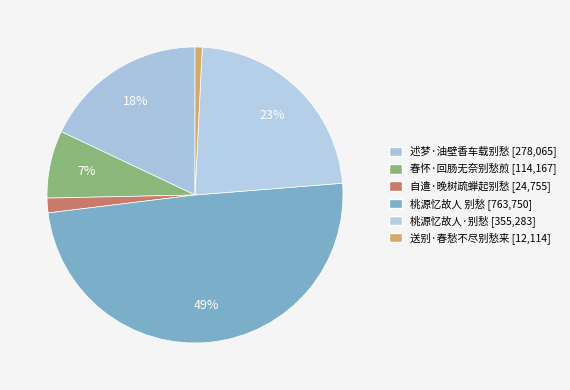

Count the number of slices in the pie.

6